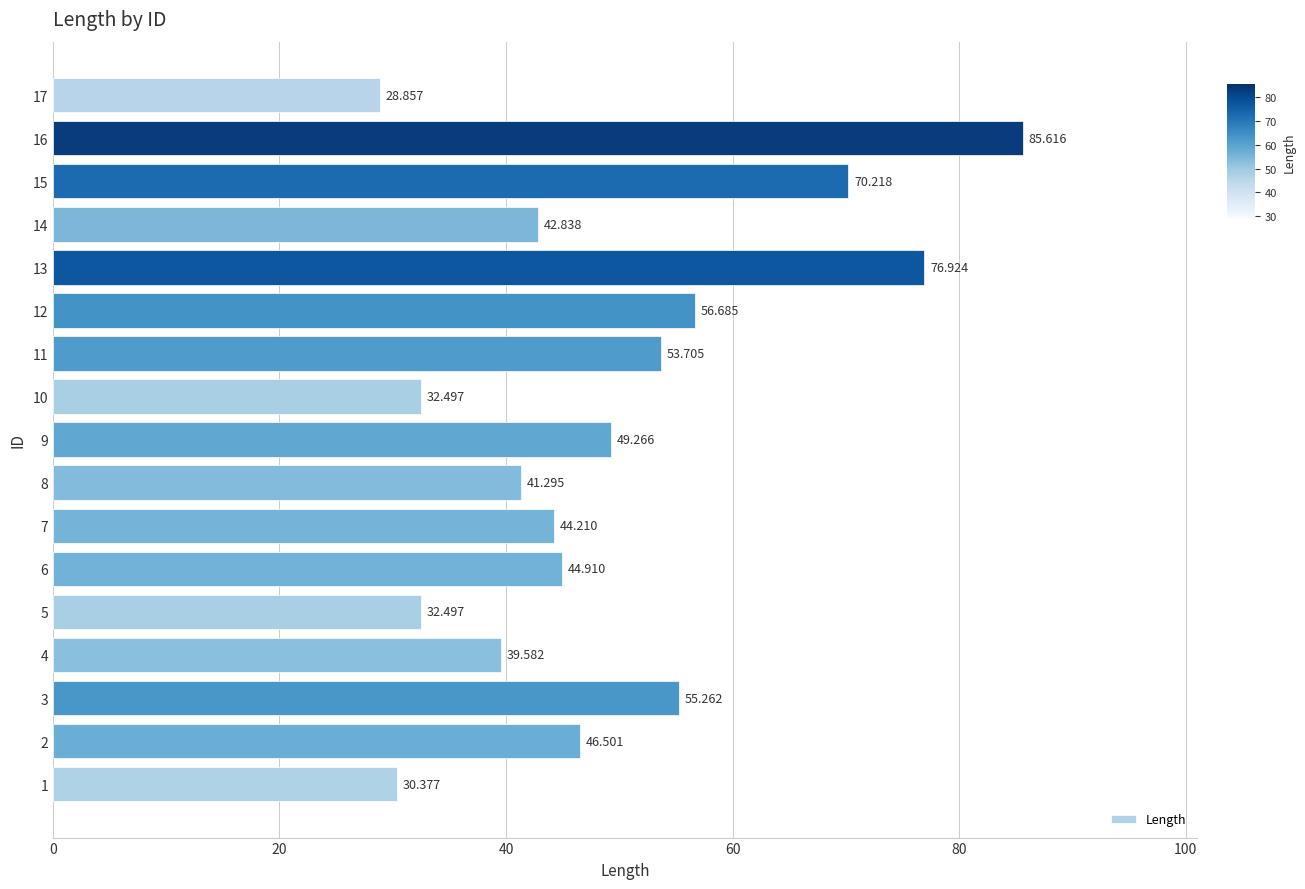

How many bars are there in total?

17